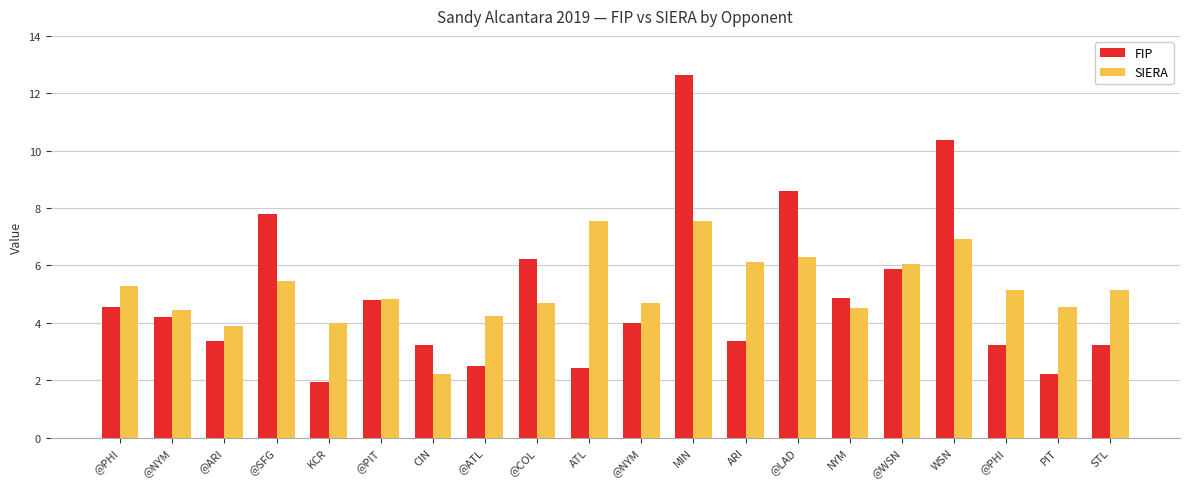

True or false: FIP has a value of 4.0 at PIT.

False